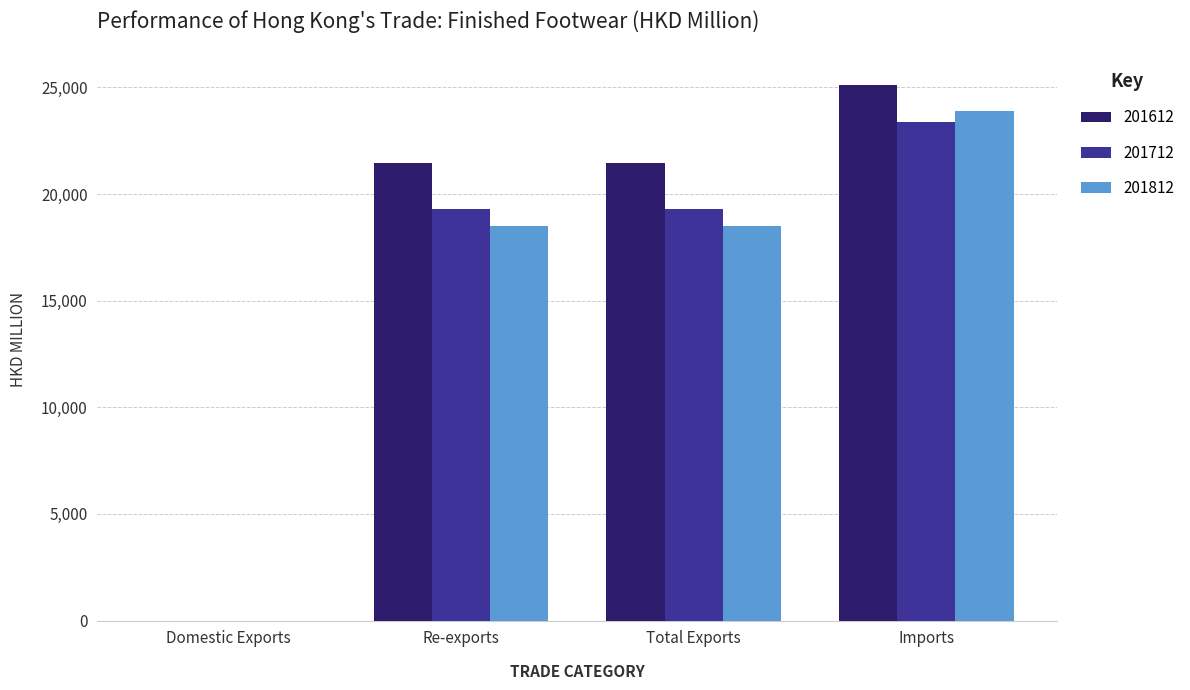

Which series has the largest range (max minus min)?

201612